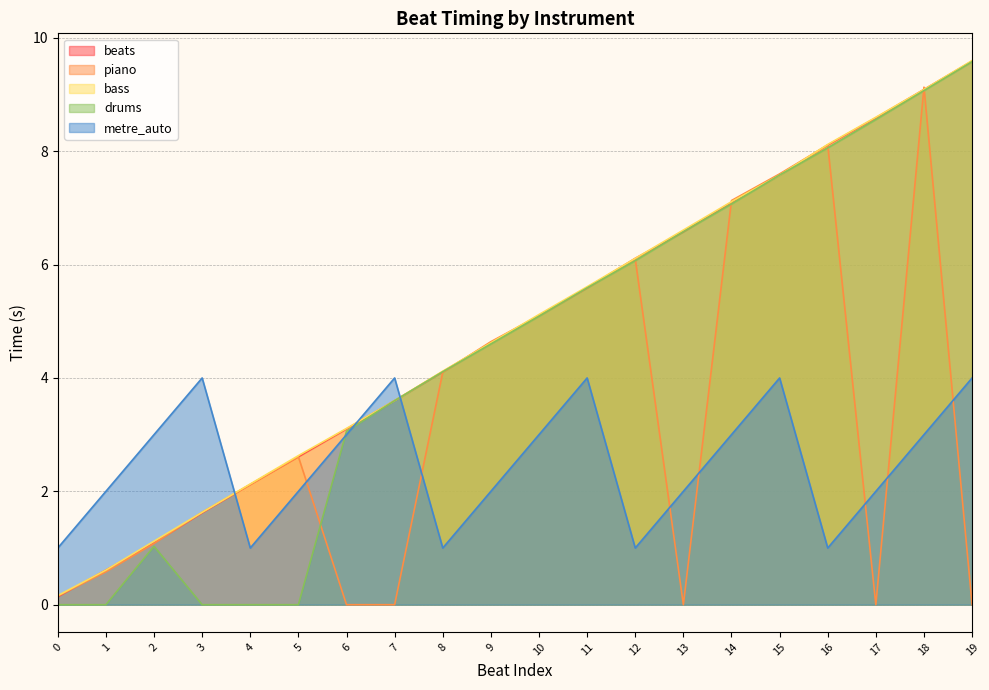

Which series has the largest total across all categories?

bass